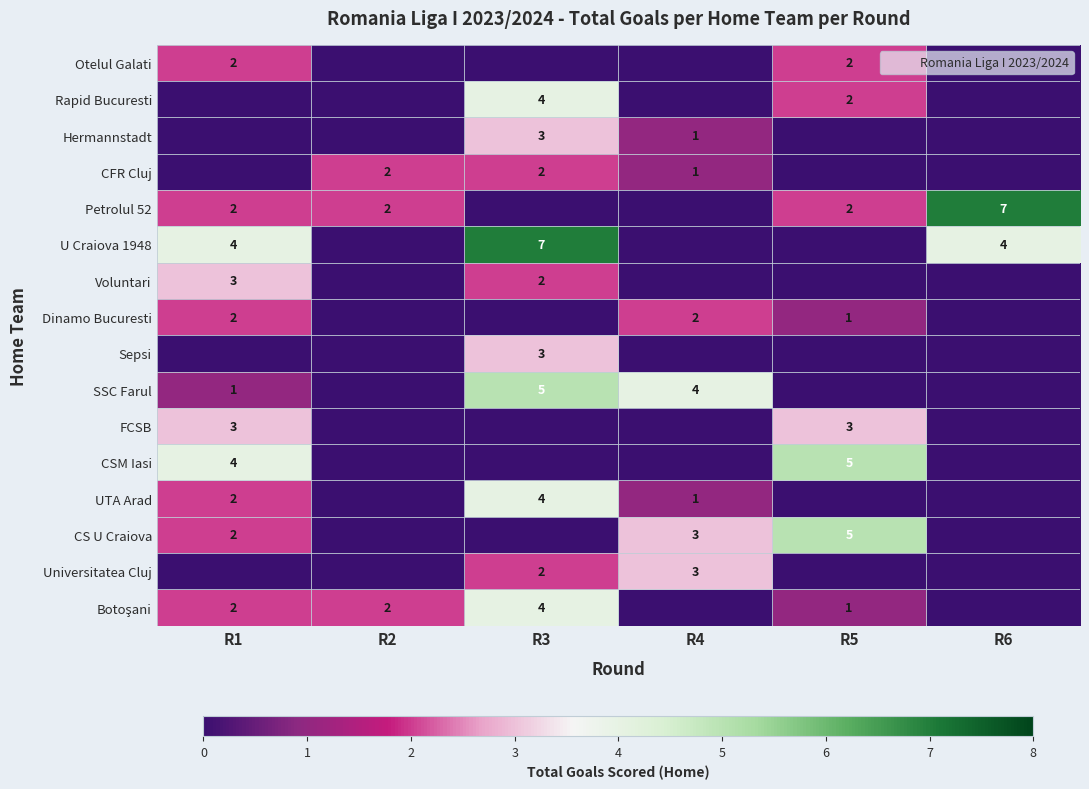

Is the value of Otelul Galati at R5 greater than the value of Voluntari at R2?

Yes